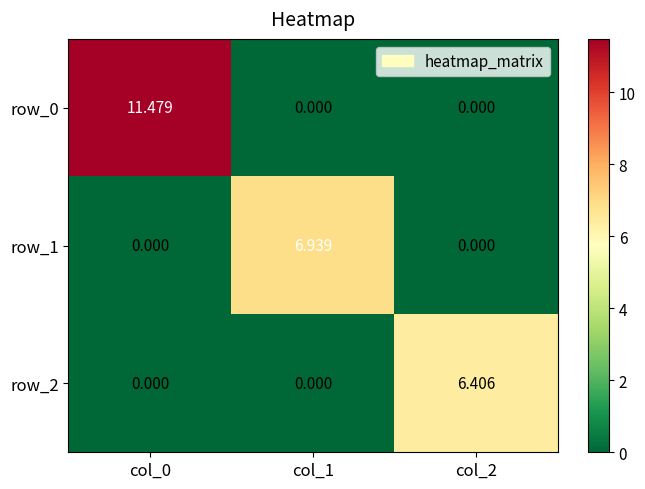

Which series has the largest range (max minus min)?

row_0